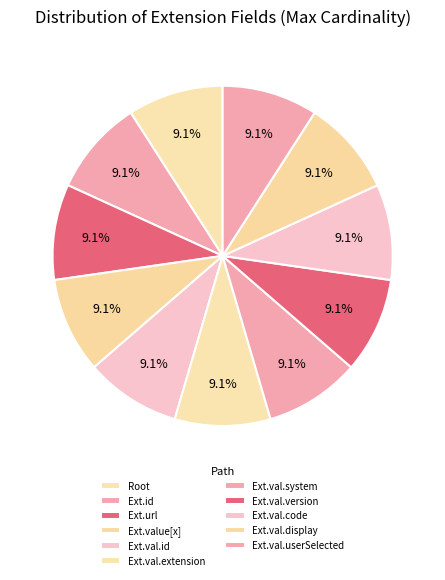

How many slices are in this pie chart?

11